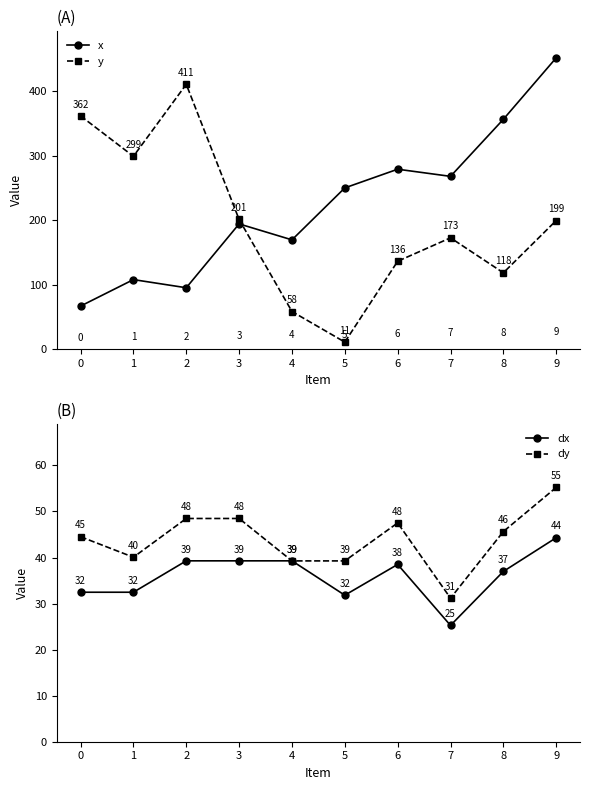

In dy, how many points are lower than both neighbors (excluding endpoints)?

2